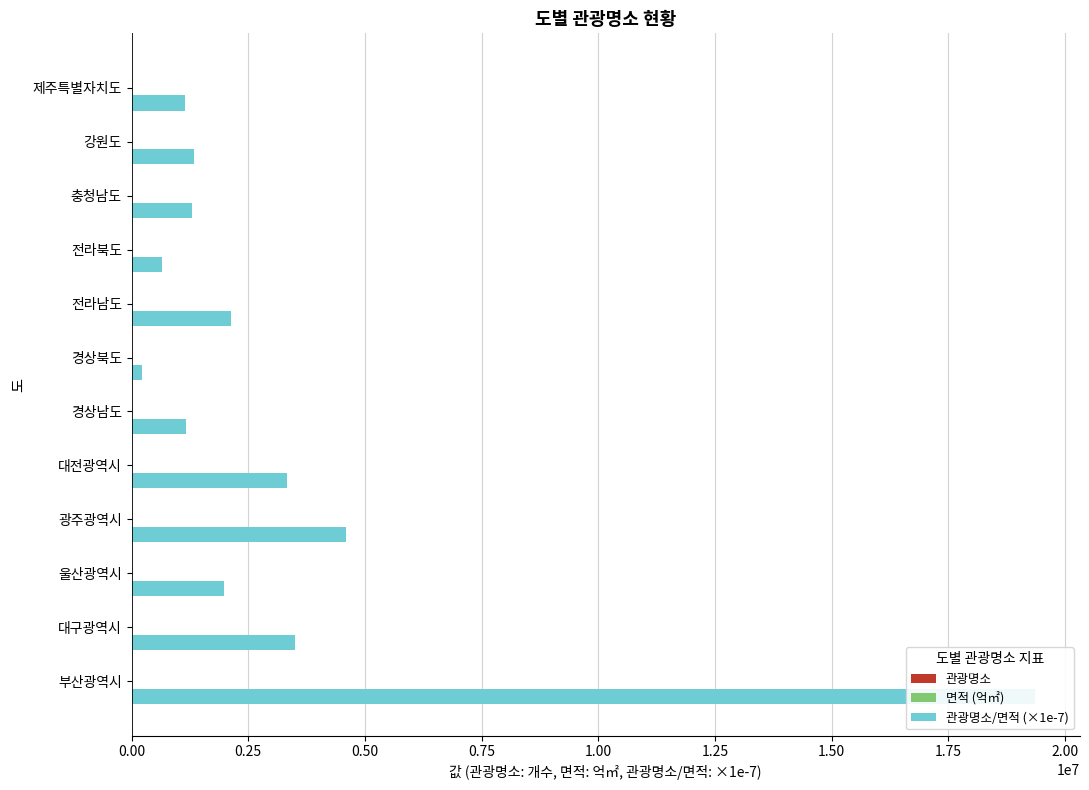

How many groups of bars are there?

12